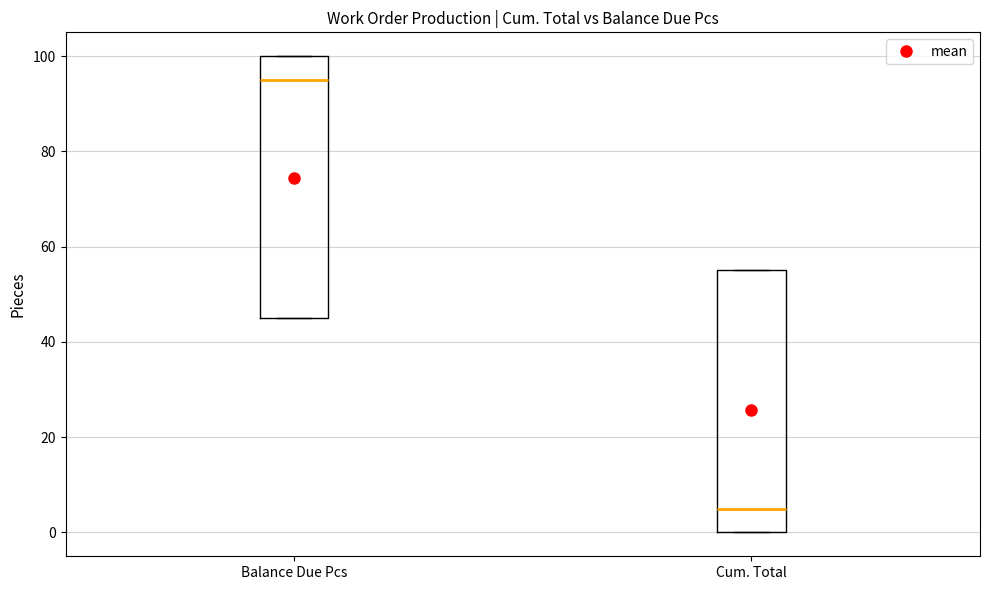

Reading left to right, transcribe this box plot: for each box, give where its median line is, the range the box spans, and where its two whiskers end, as read against the y-axis. The values are not printed on the chart, so give them approximately, as read against the axis.

Balance Due Pcs: median 96, box 46 to 100, whiskers 46 to 100
Cum. Total: median 6, box 0 to 56, whiskers 0 to 56